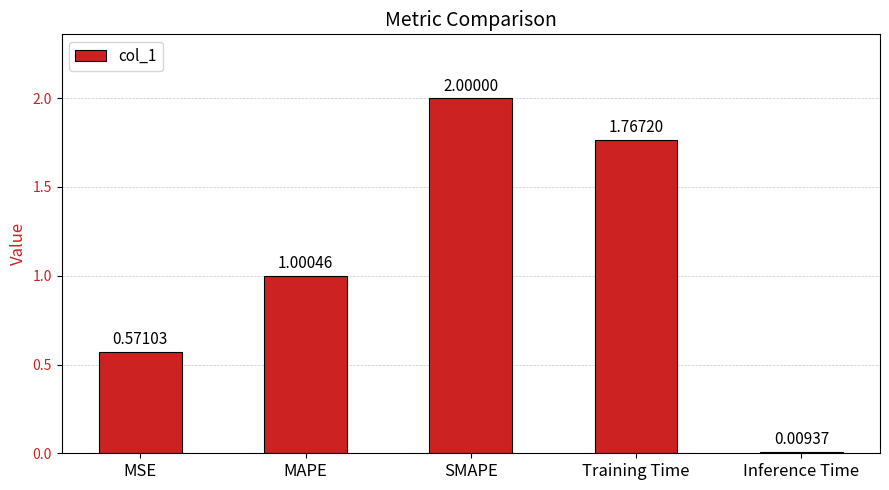

What is the label of the 2nd bar from the left?

MAPE